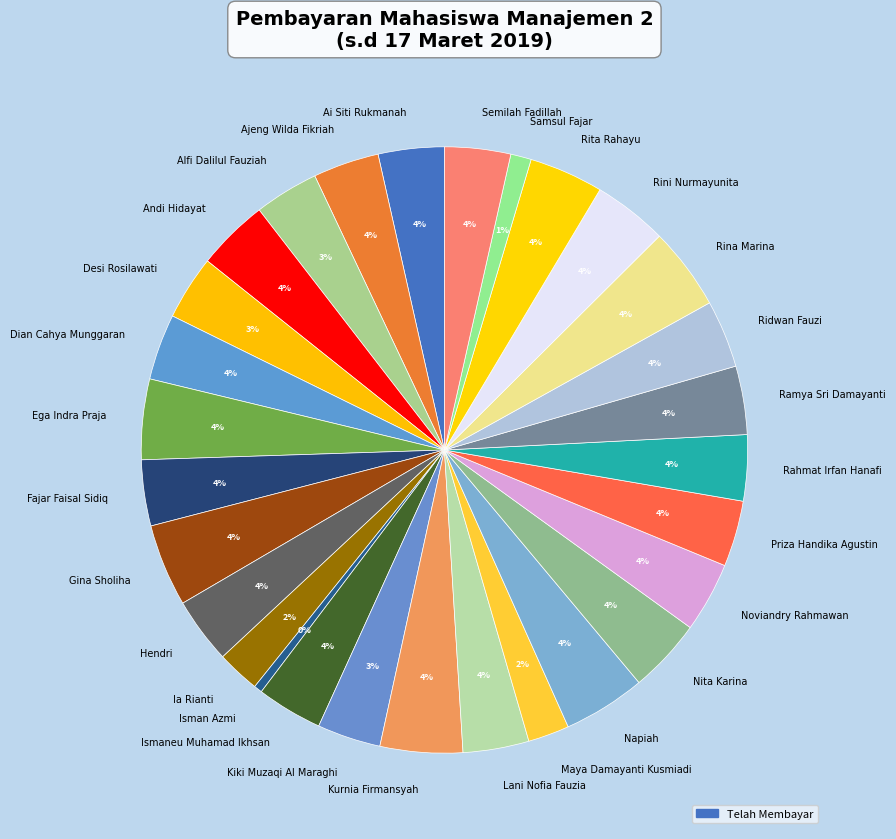

Is there any slice that represents more than half of the pie?

No